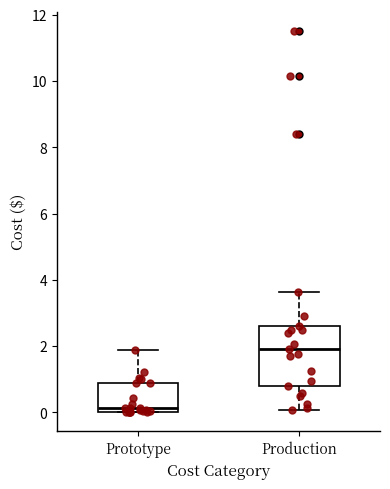

Which box is the tallest, from its lower edge to its upper edge?

Production